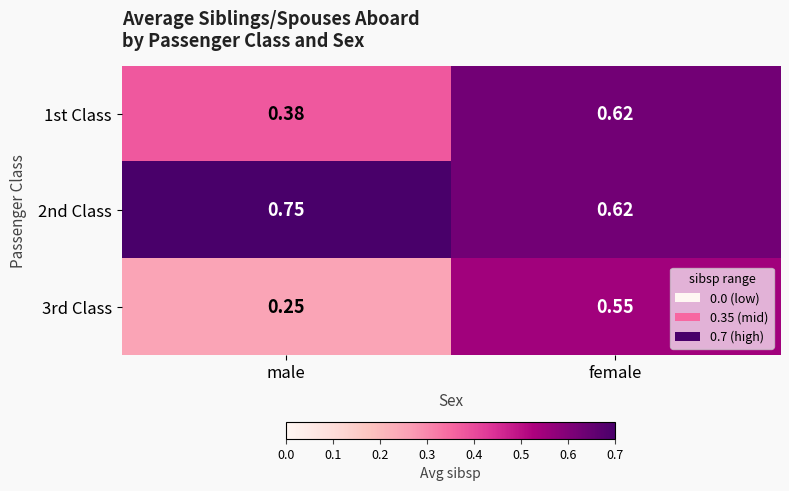

List the series in order of their overall mean, highest first.

2nd Class, 1st Class, 3rd Class